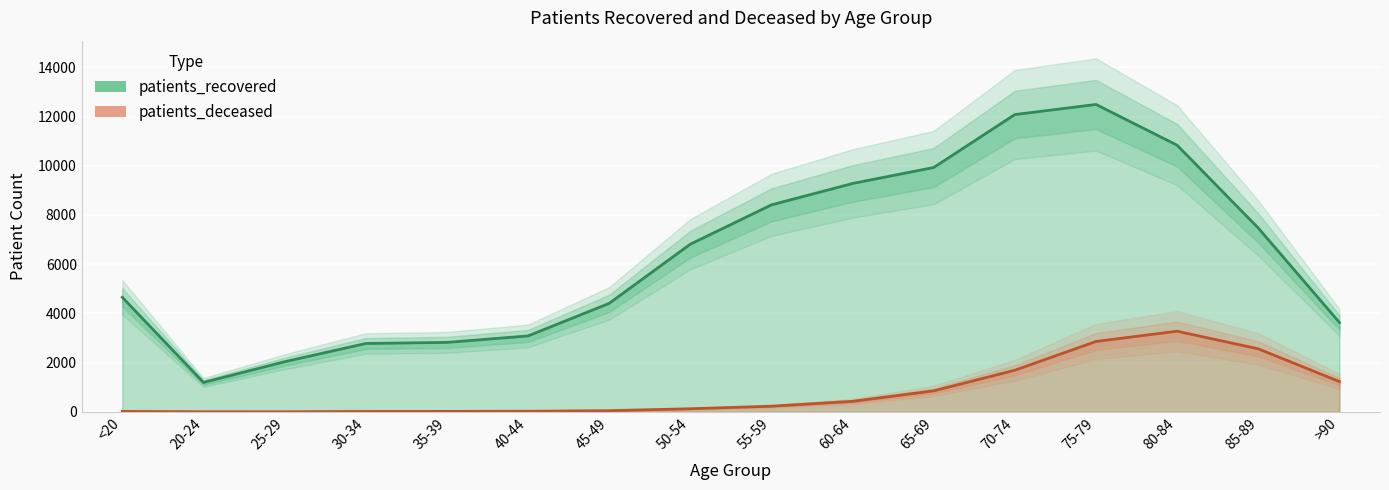

Count the number of categories in the chart.

16